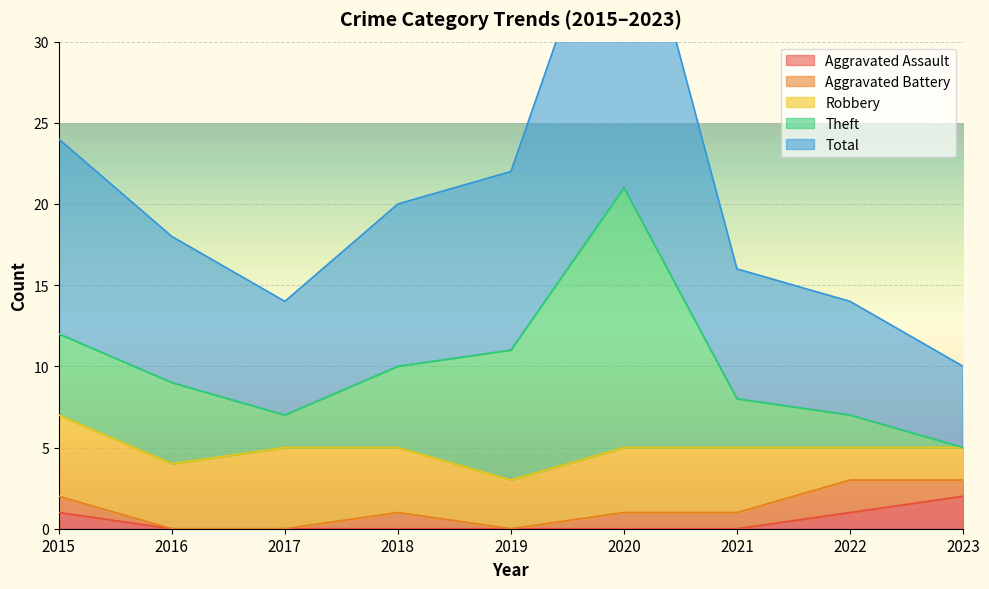

How many data points does each series have?

9